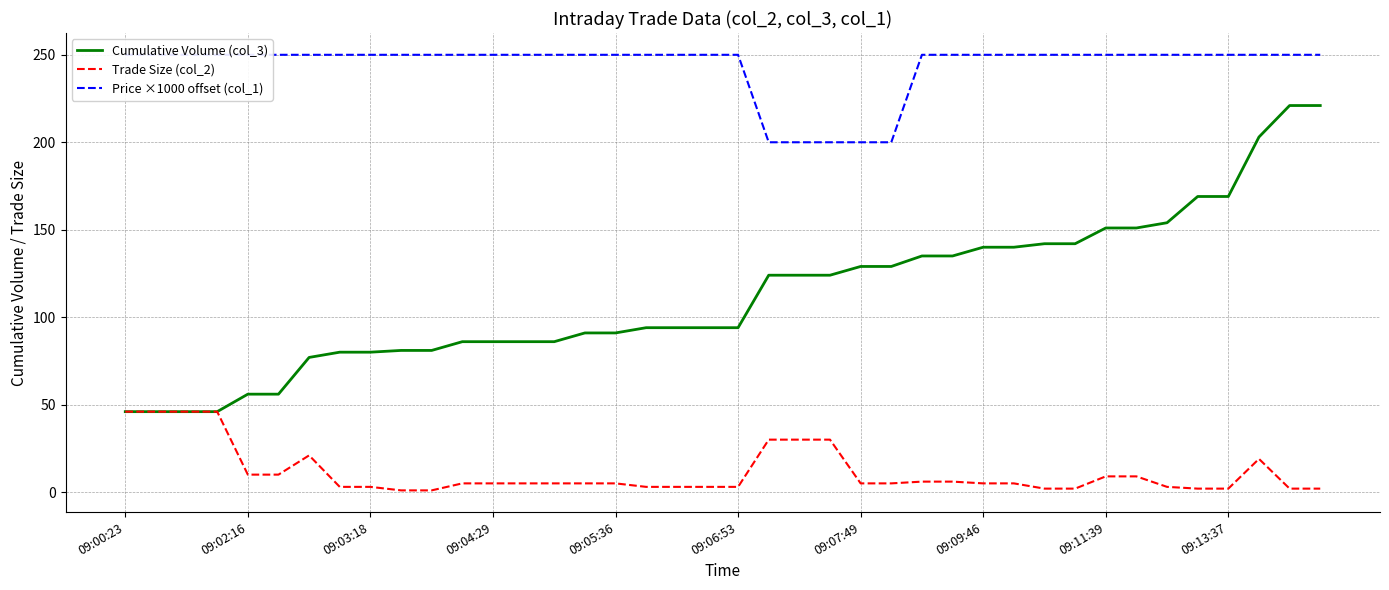

True or false: Price ×1000 offset (col_1) and Cumulative Volume (col_3) cross at least once.

False